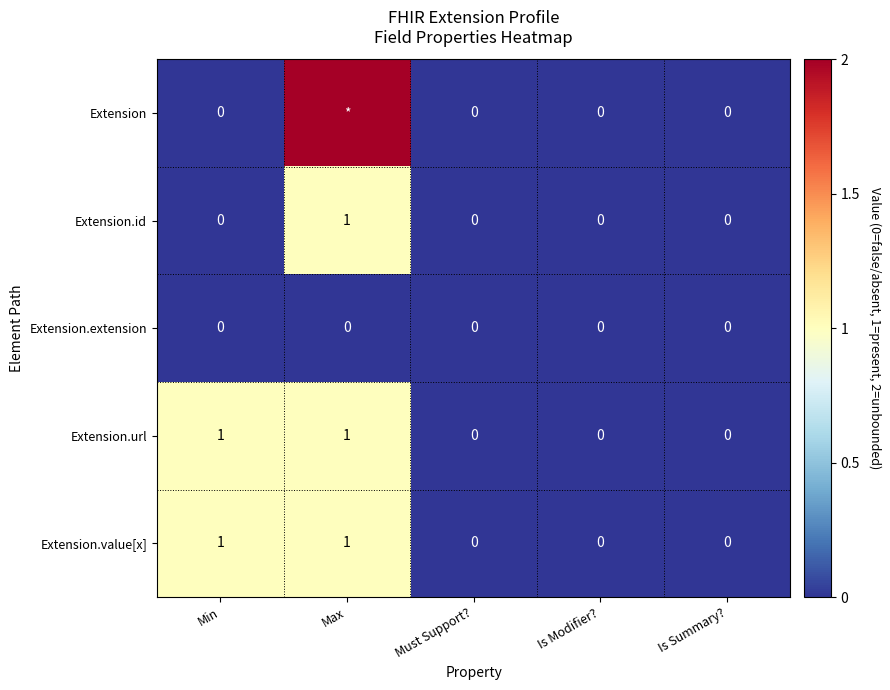

How many Extension.value[x] values are between 0 and 1?

5